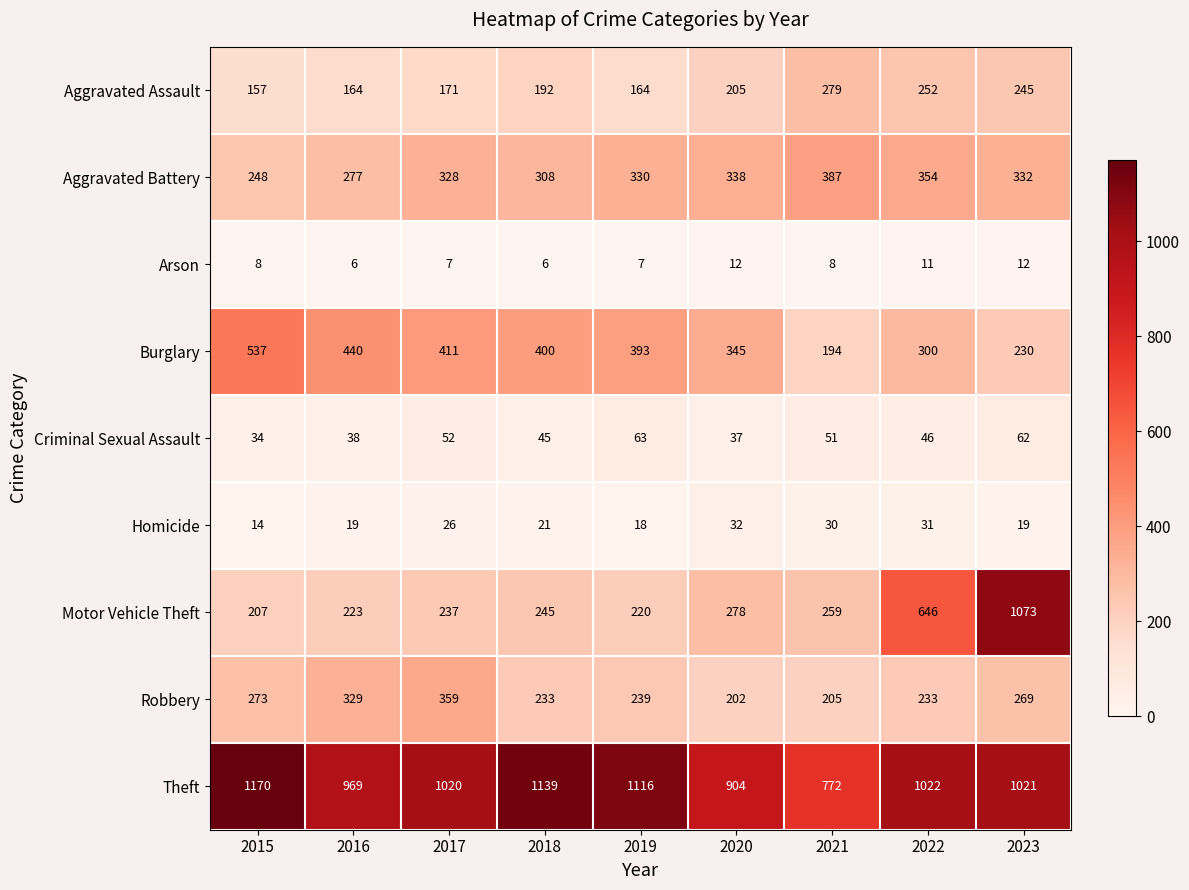

Where does the Robbery series first go above 239?

2015